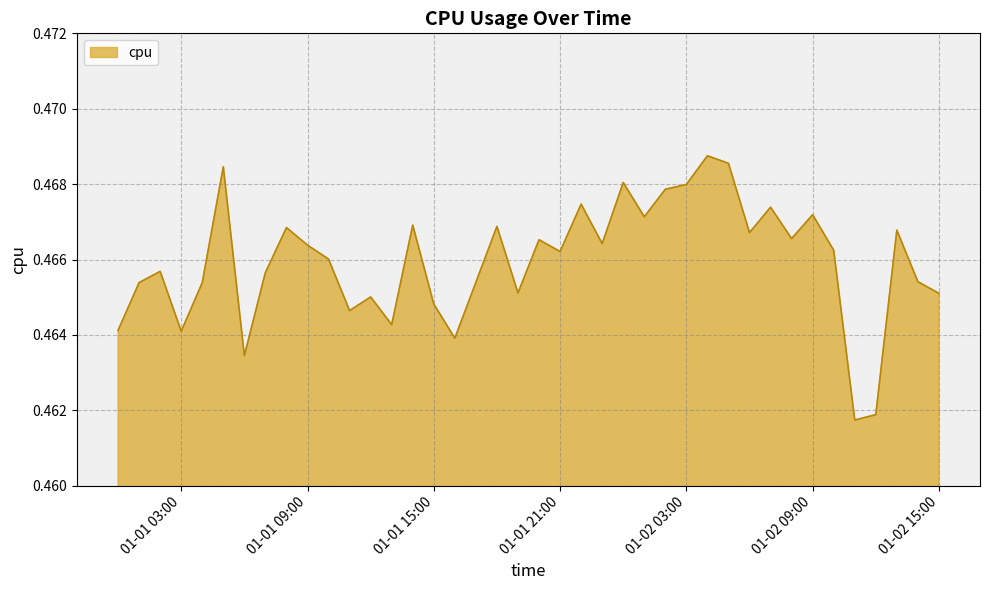

What is the value of the 25th point from the left?

0.5